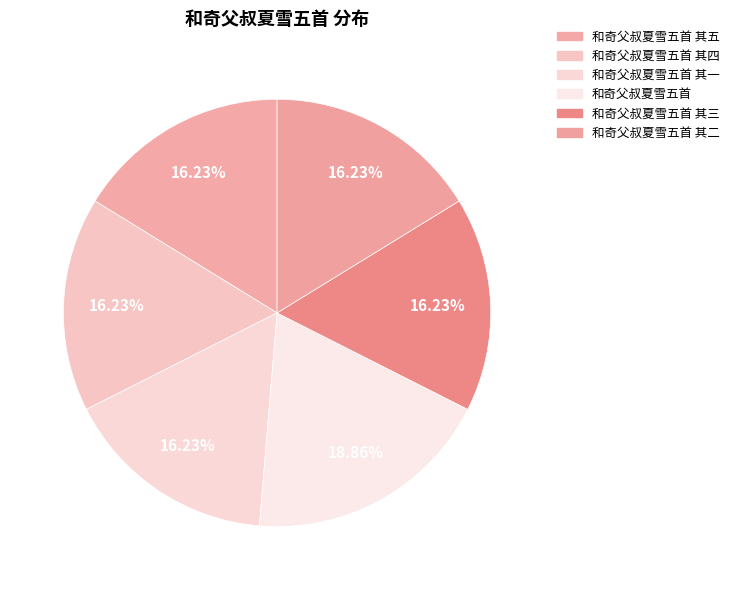

What is the ratio of the value at 和奇父叔夏雪五首 to the value at 和奇父叔夏雪五首 其一?

1.2